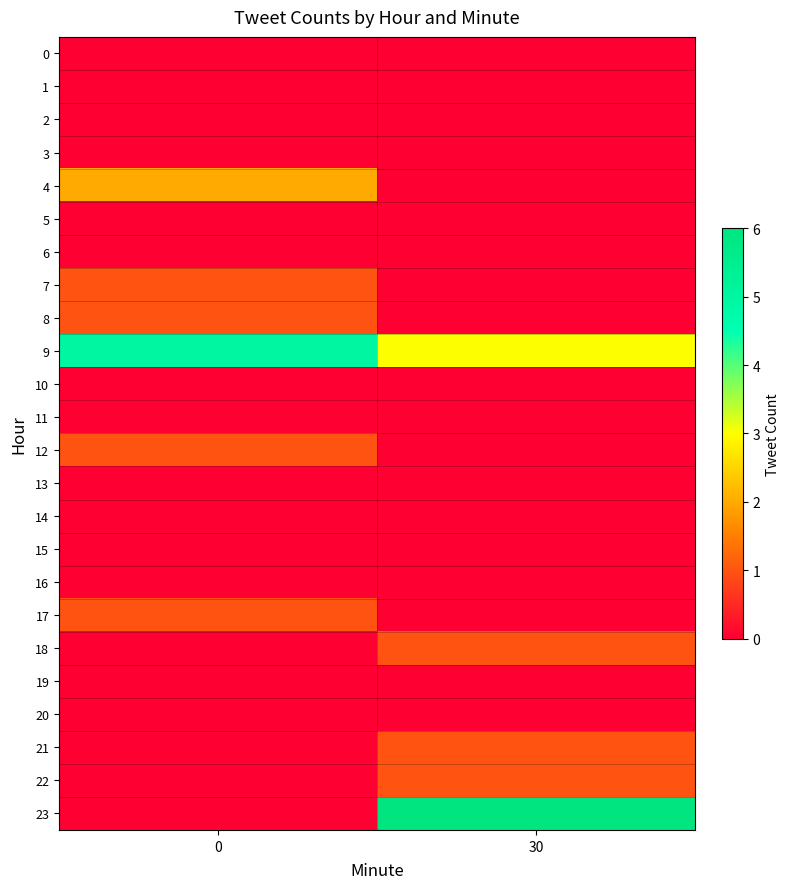

How many data points does each series have?

2